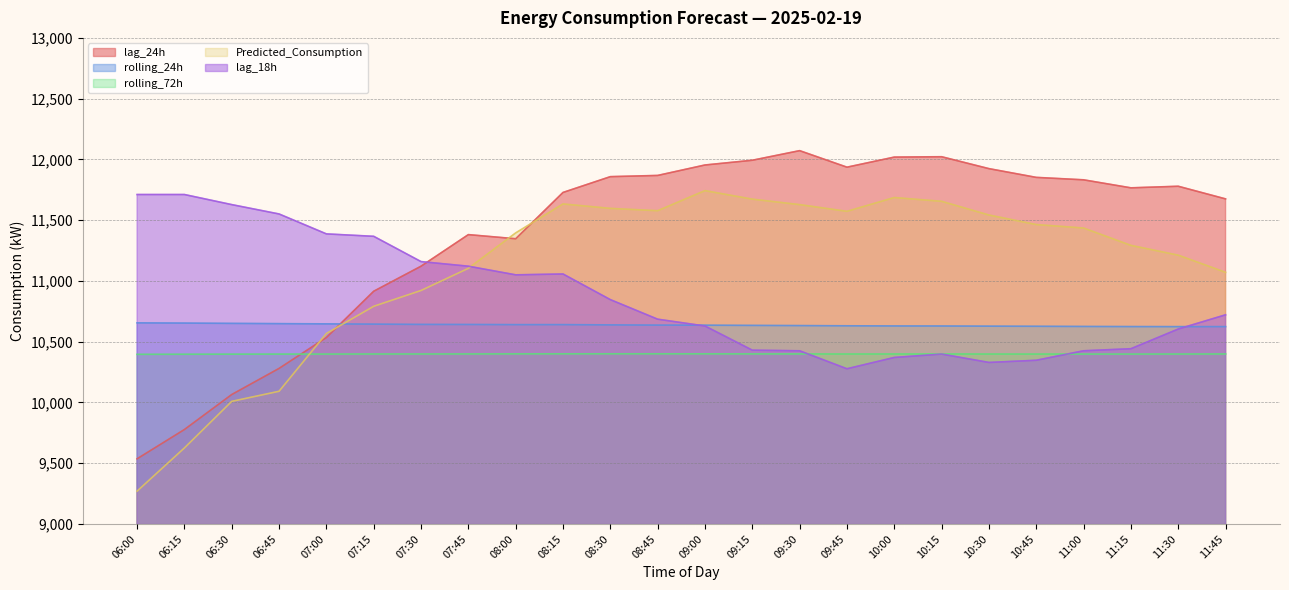

How many values in the lag_18h series are below 10721?

12